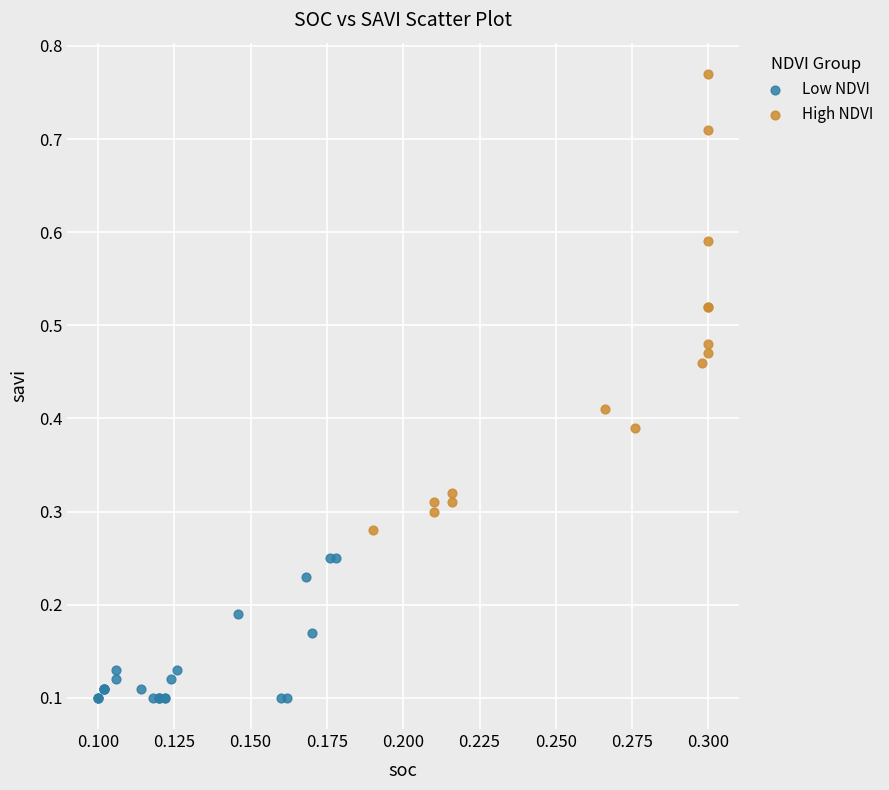

Which series reaches the minimum Y coordinate?

Low NDVI